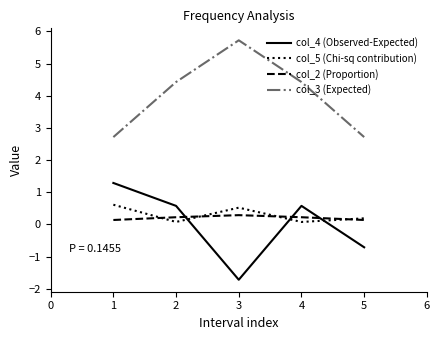

What is the total value across all series at 2?

5.3